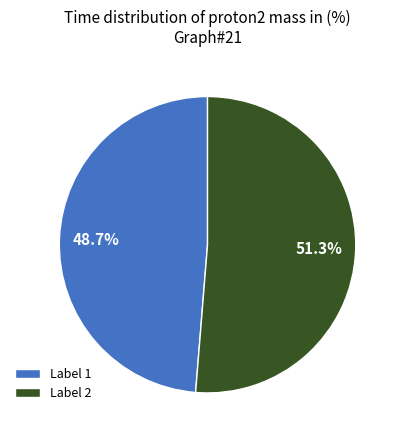

What is the majority slice?

Label 2